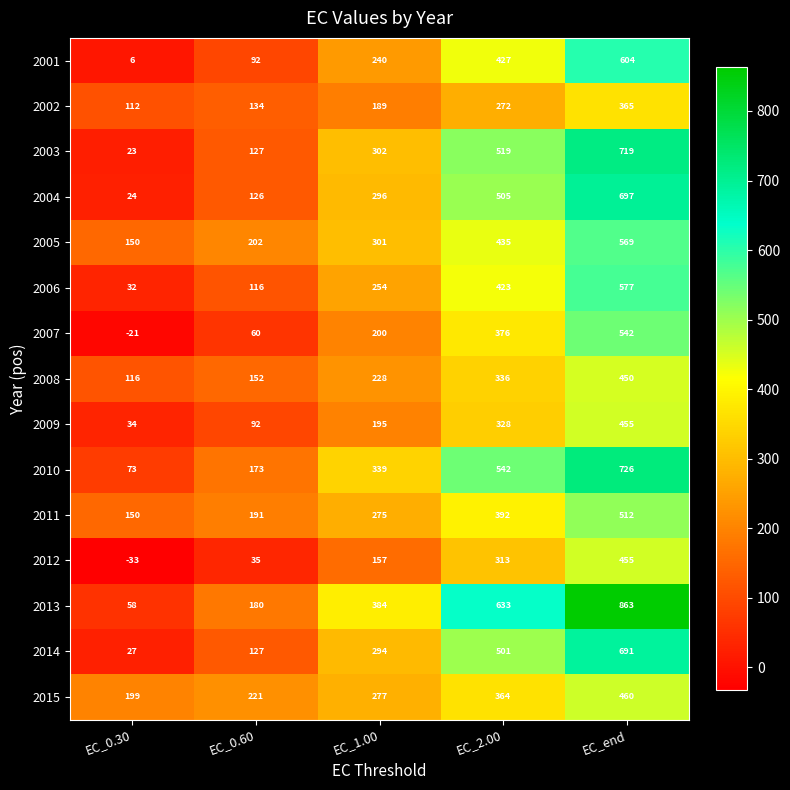

At which category is the sum across all series the highest?

EC_end